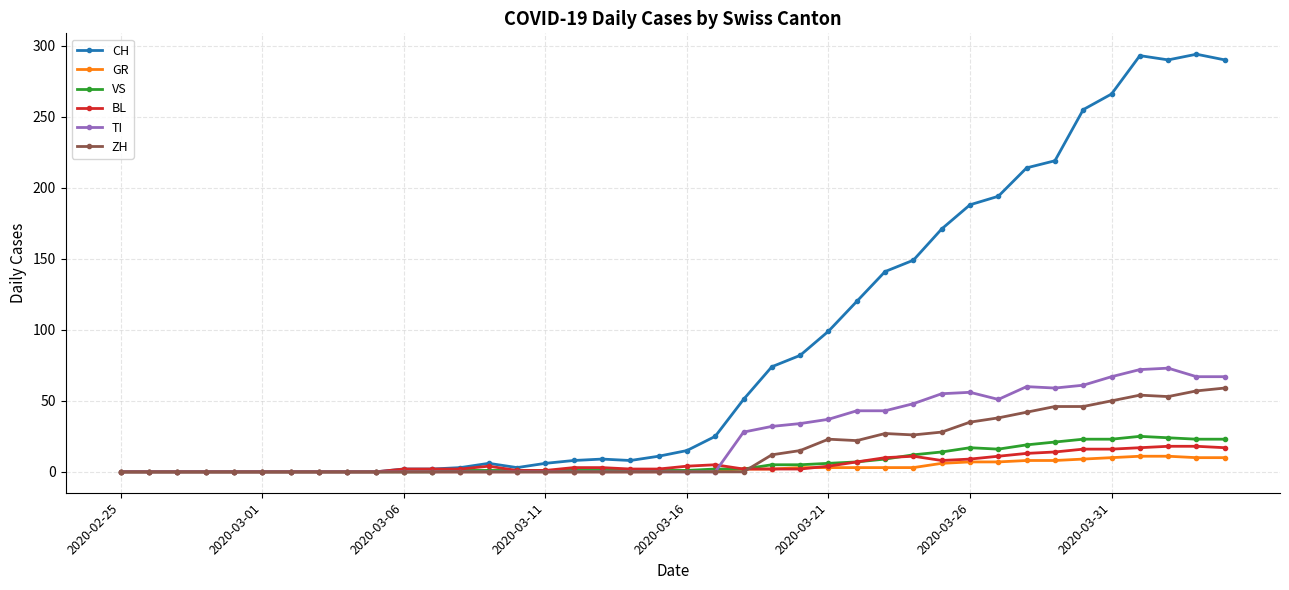

What is the difference between the second highest and second lowest values in the GR series?

11